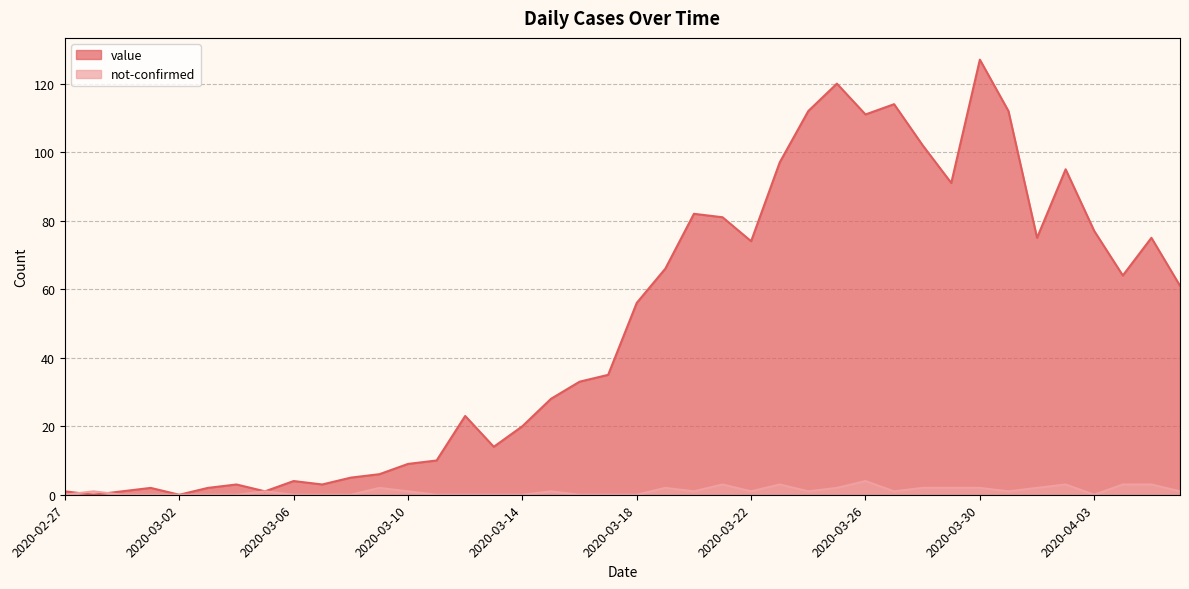

Which series has the largest total across all categories?

value